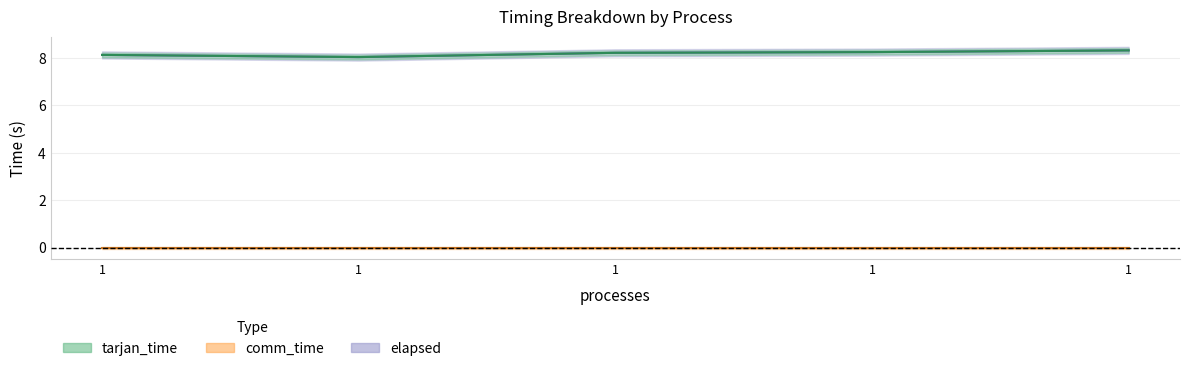

Is the value of elapsed at 1 greater than the value of tarjan_time at 1?

No